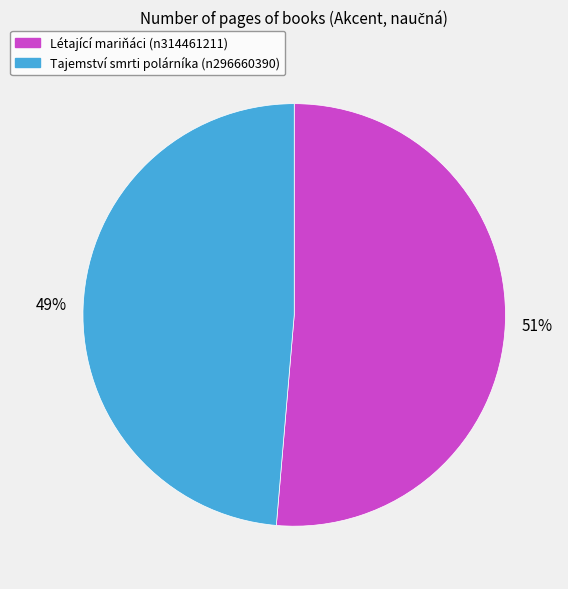

True or false: Tajemství smrti polárníka (n296660390) accounts for 36% of the total.

False